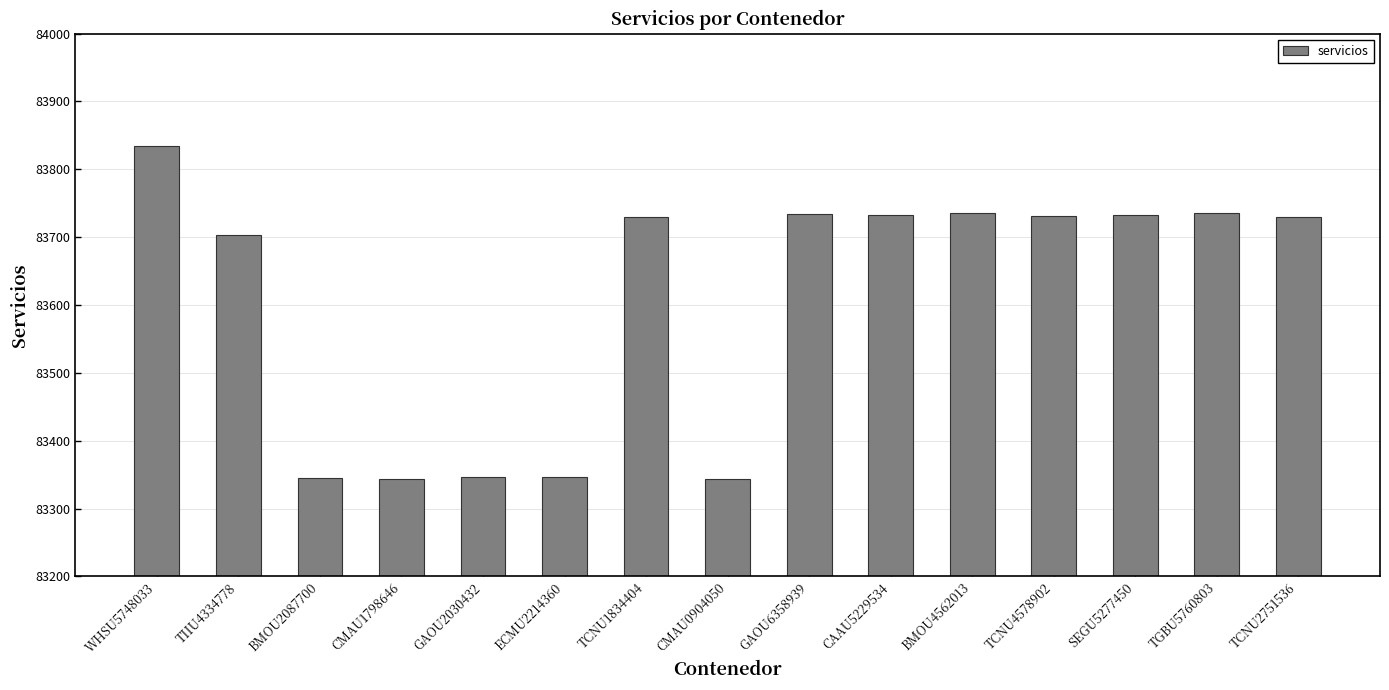

What is the minimum value shown in the chart?

83343